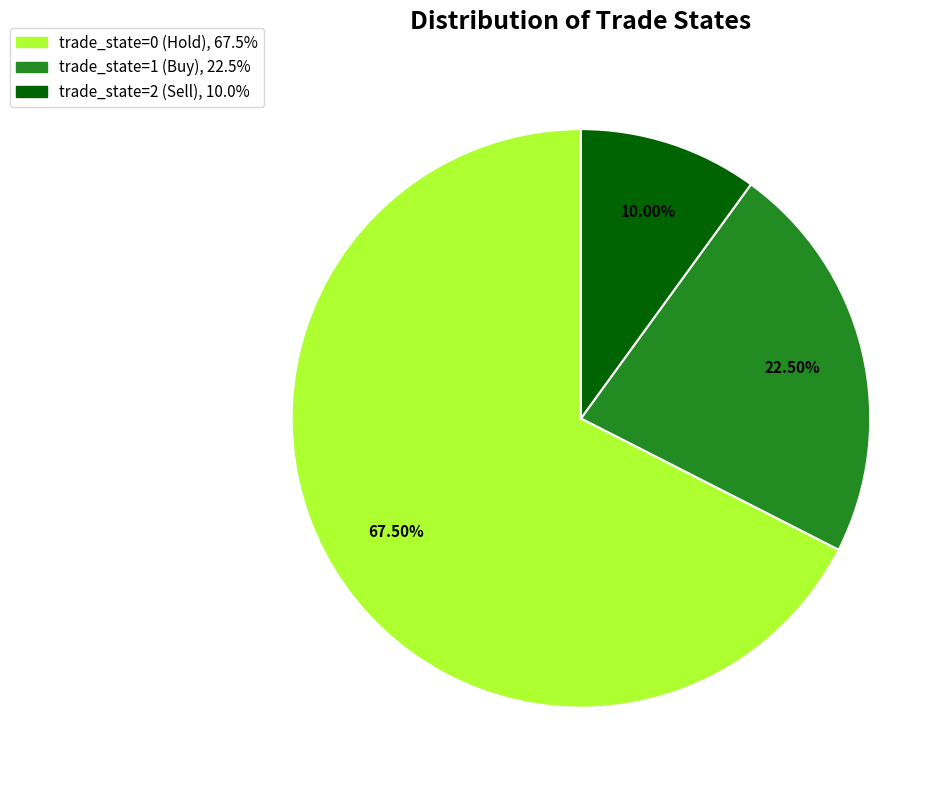

Is there a majority slice in this chart?

Yes